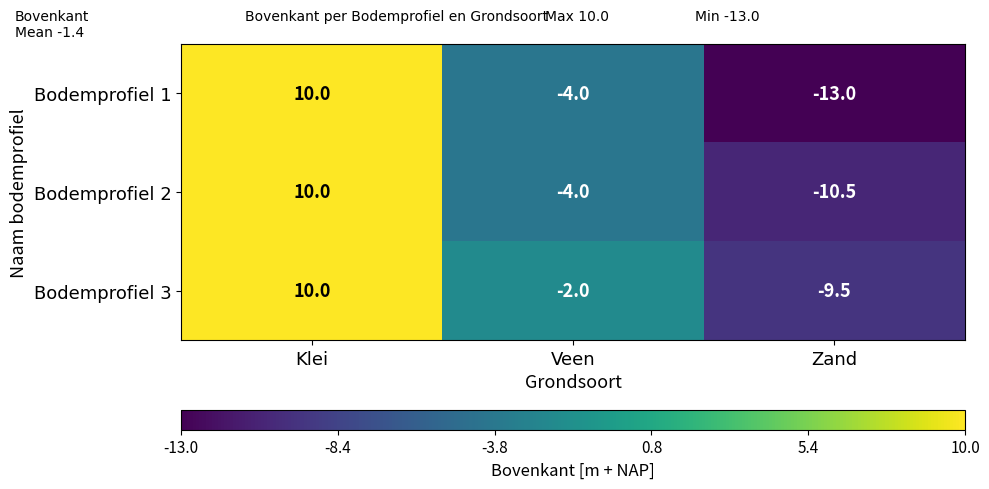

What is the difference between the second highest and minimum values in the Bodemprofiel 3 series?

7.5